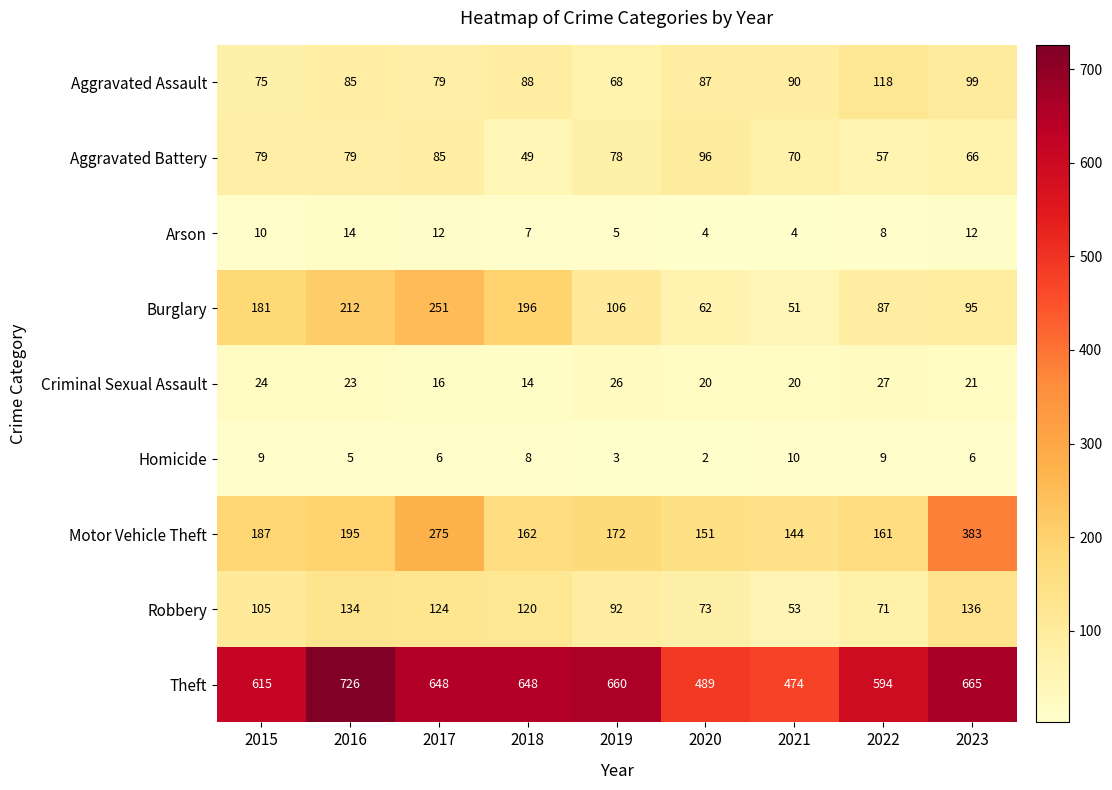

Rank the categories by Burglary value from highest to lowest.

2017, 2016, 2018, 2015, 2019, 2023, 2022, 2020, 2021